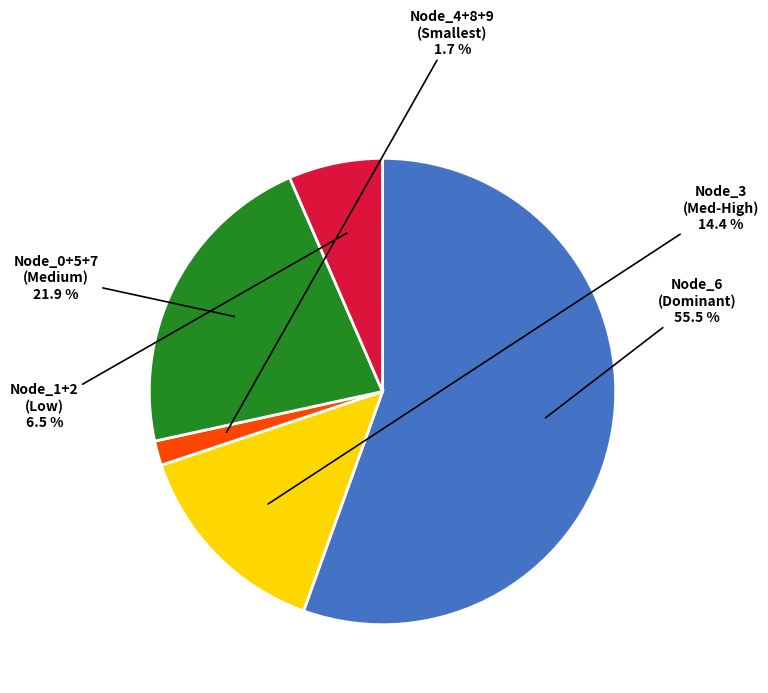

Is there any slice that represents more than half of the pie?

Yes